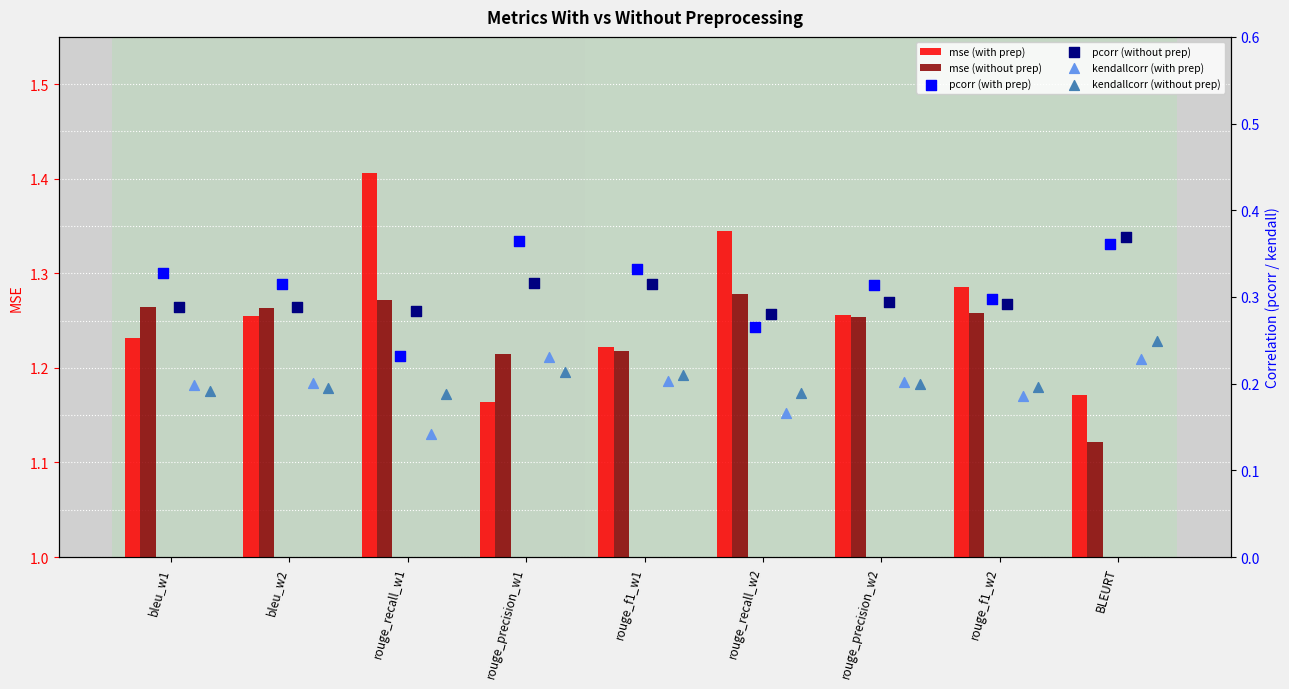

Which series has the largest Y range (max minus min)?

mse (with prep)